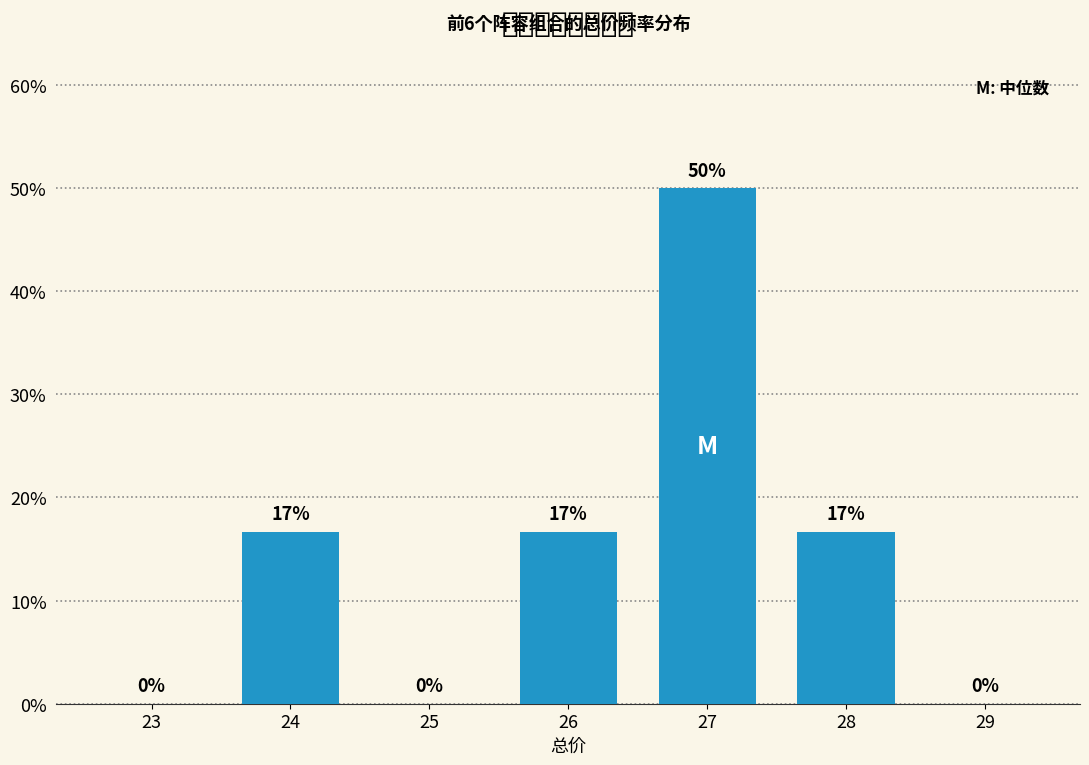

Where does the data first go above 16?

24